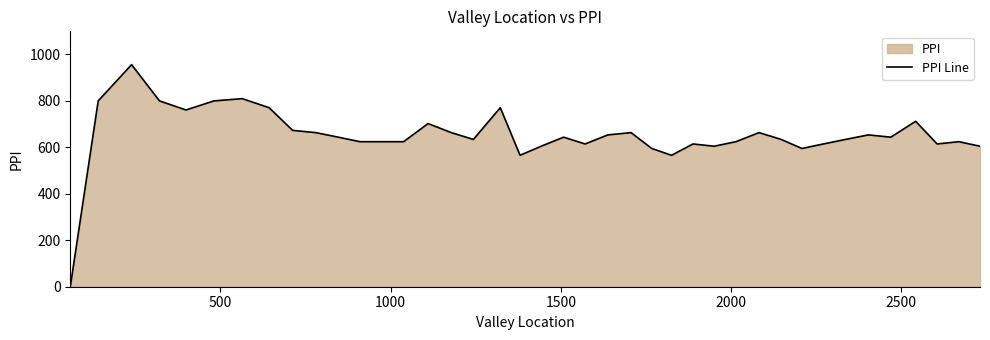

What is the sum of all values?

26068.3